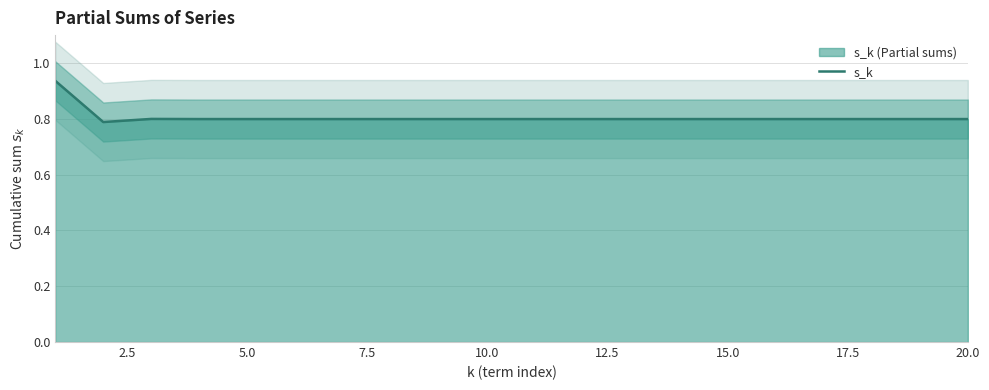

What is the difference between the maximum and second lowest values?

0.1